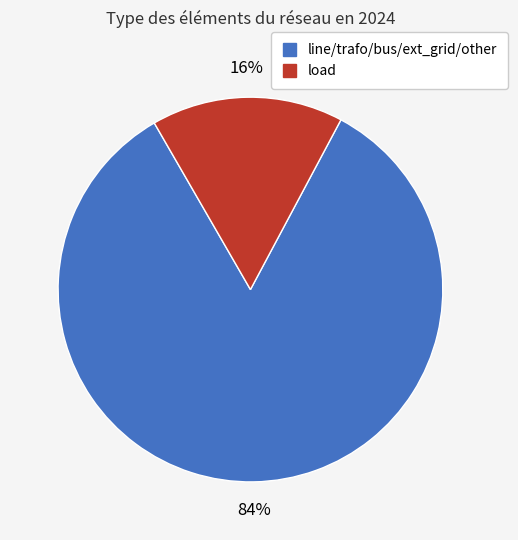

To the nearest percent, what is the difference between the largest and smallest slice percentages?

68%